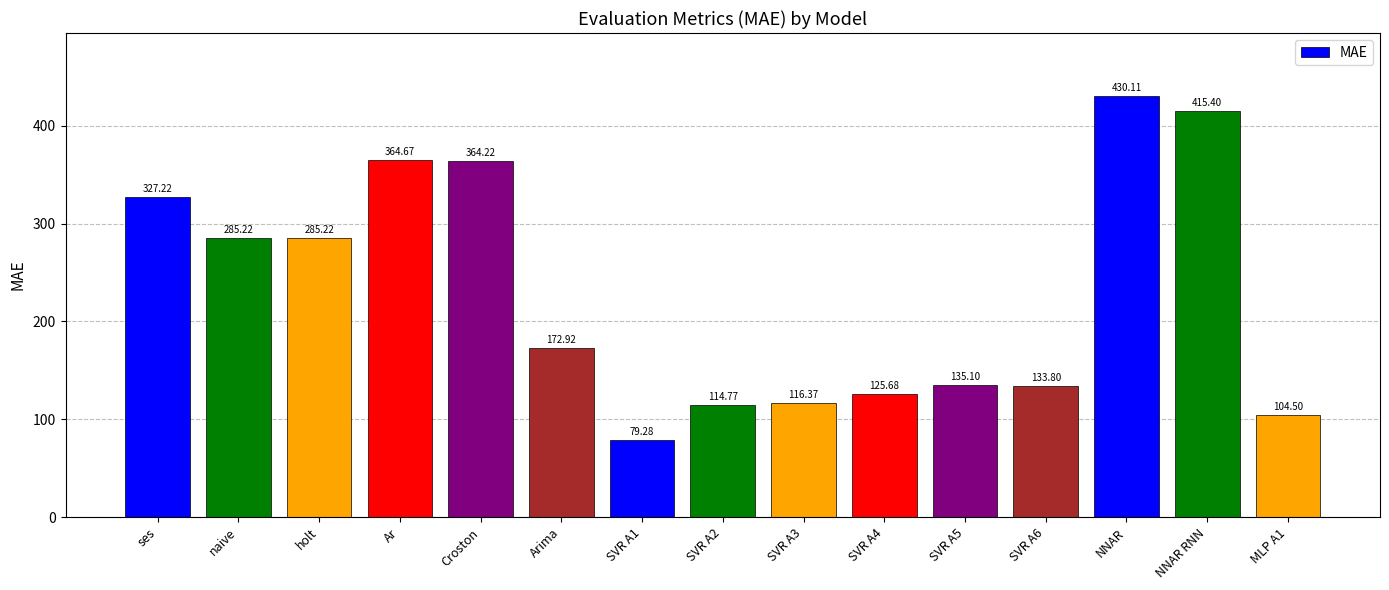

What is the sum of the values at Ar and NNAR RNN?

780.1